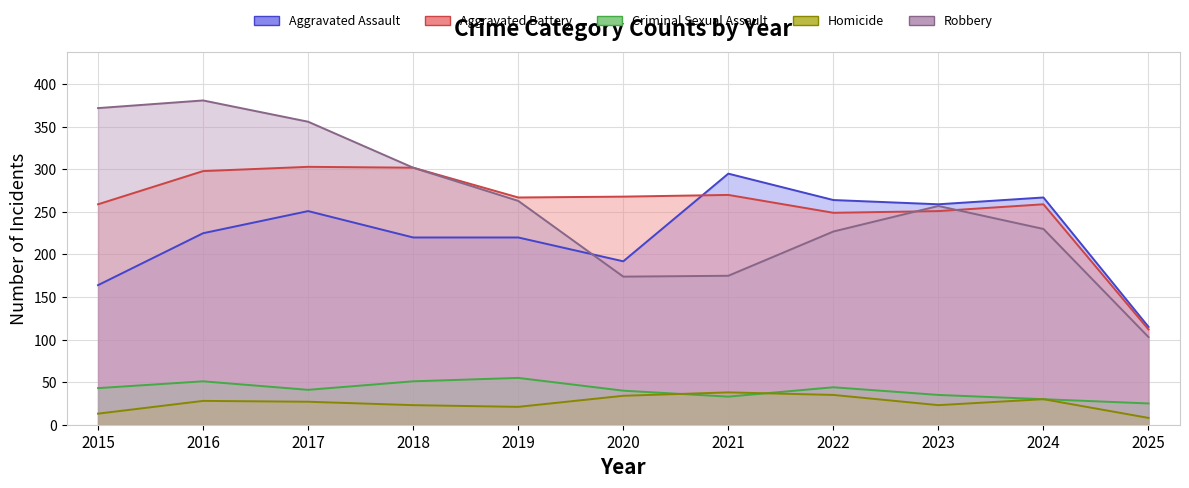

Reading left to right, what are all the values shown in this chart?

Aggravated Assault: 2015=164	2016=225	2017=251	2018=220	2019=220	2020=192	2021=295	2022=264	2023=259	2024=267	2025=115
Aggravated Battery: 2015=259	2016=298	2017=303	2018=302	2019=267	2020=268	2021=270	2022=249	2023=251	2024=259	2025=112
Criminal Sexual Assault: 2015=43	2016=51	2017=41	2018=51	2019=55	2020=40	2021=33	2022=44	2023=35	2024=30	2025=25
Homicide: 2015=13	2016=28	2017=27	2018=23	2019=21	2020=34	2021=38	2022=35	2023=23	2024=30	2025=8
Robbery: 2015=372	2016=381	2017=356	2018=302	2019=263	2020=174	2021=175	2022=227	2023=257	2024=230	2025=103